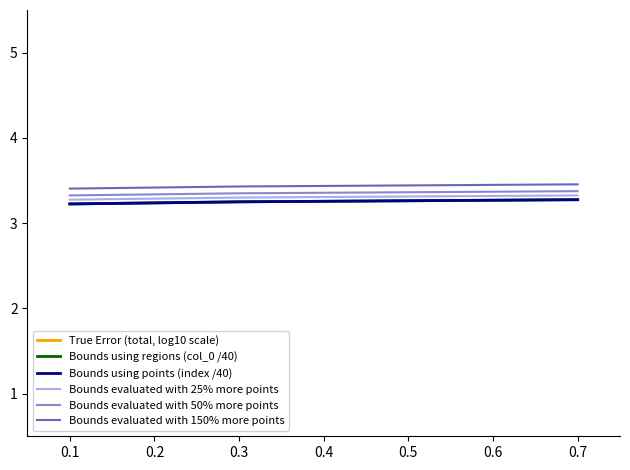

Between 0.1 and 0.7, which is larger?

0.1